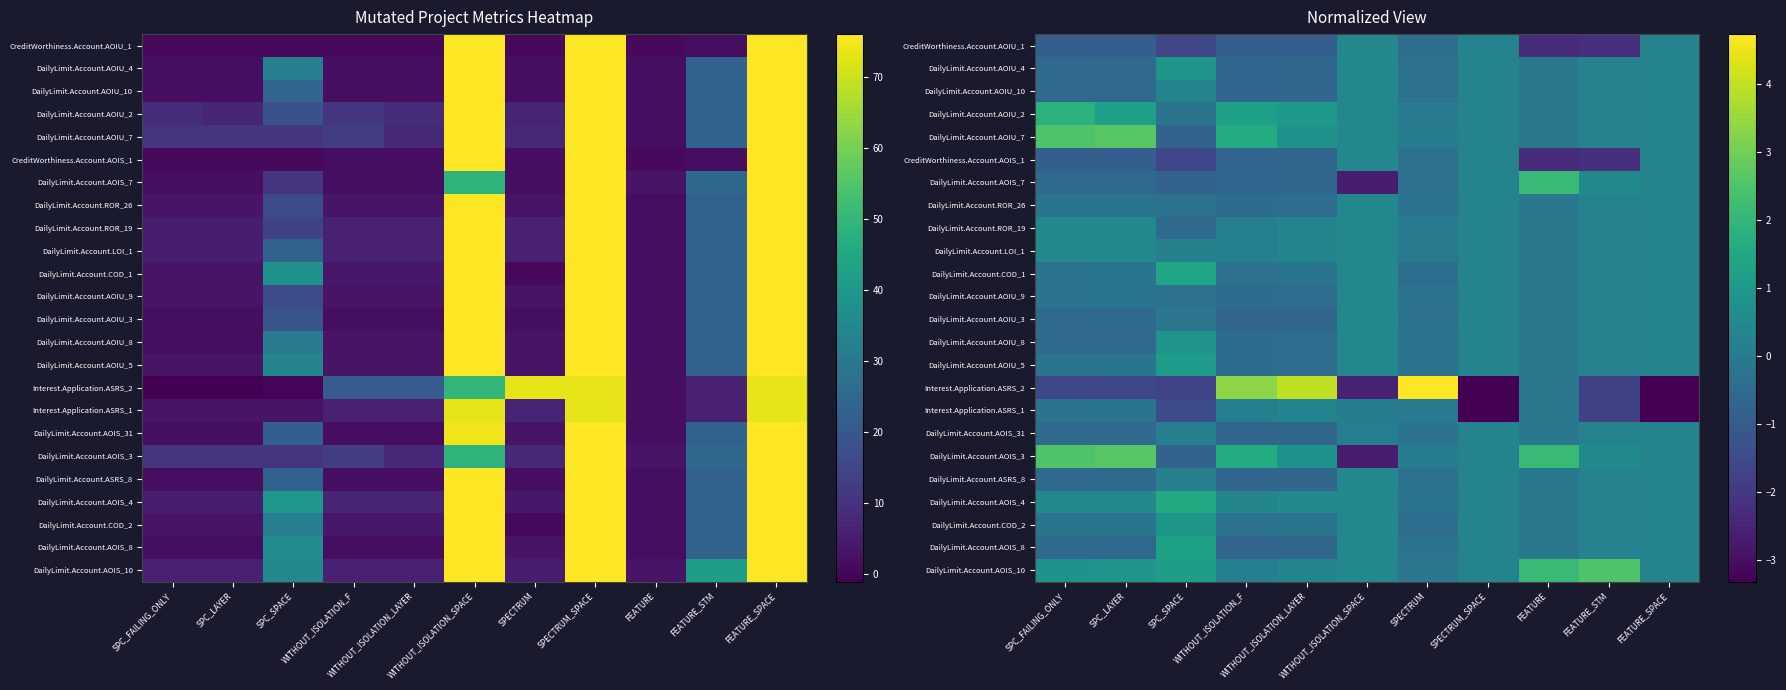

True or false: DailyLimit.Account.AOIU_10 has a value of -0.5 at SPC_LAYER.

True